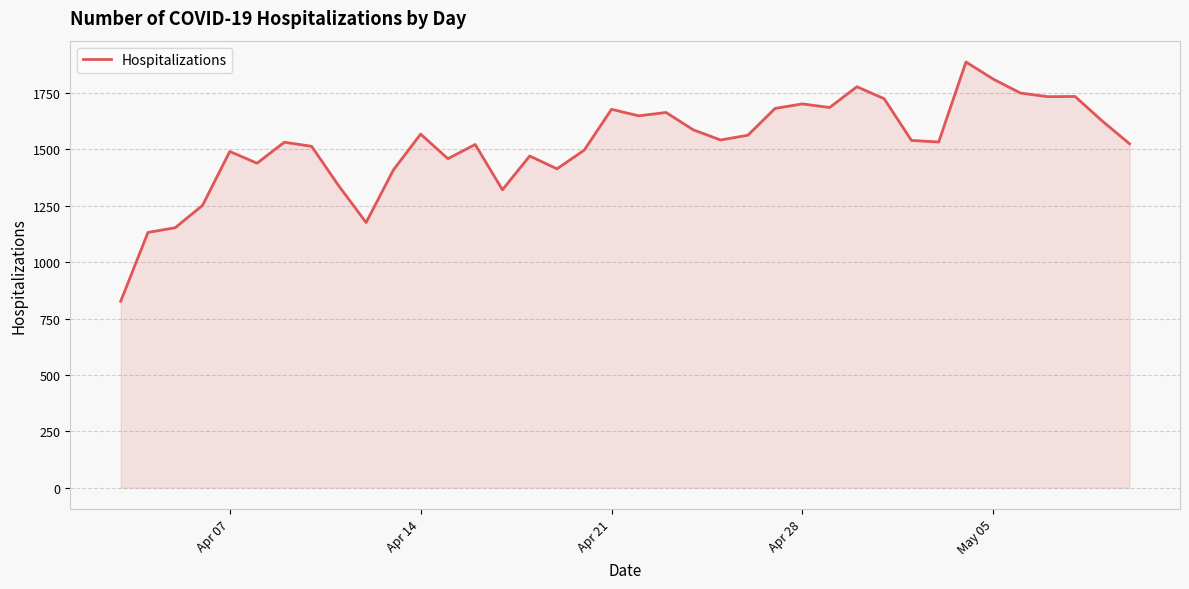

What is the difference between the maximum and minimum values?

1061